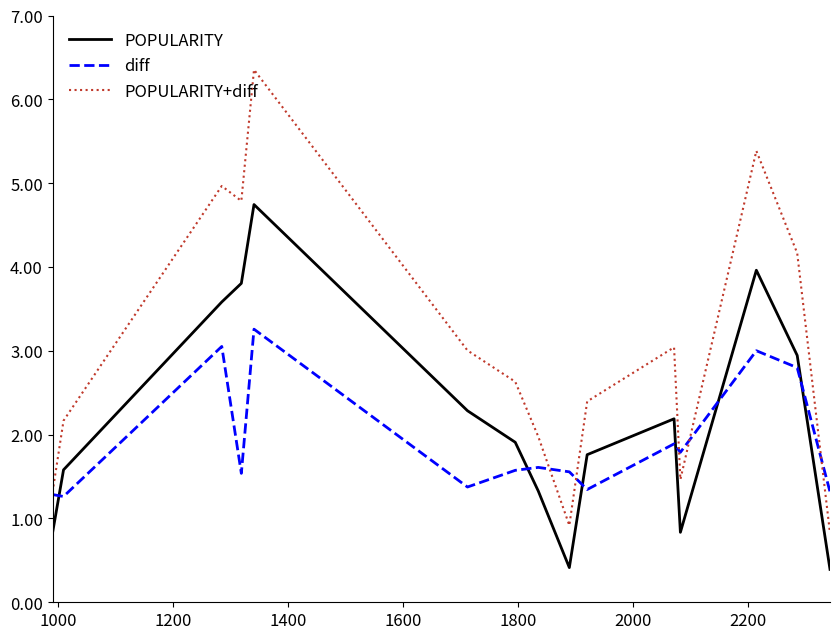

How many values in the POPULARITY series exceed 1?

11